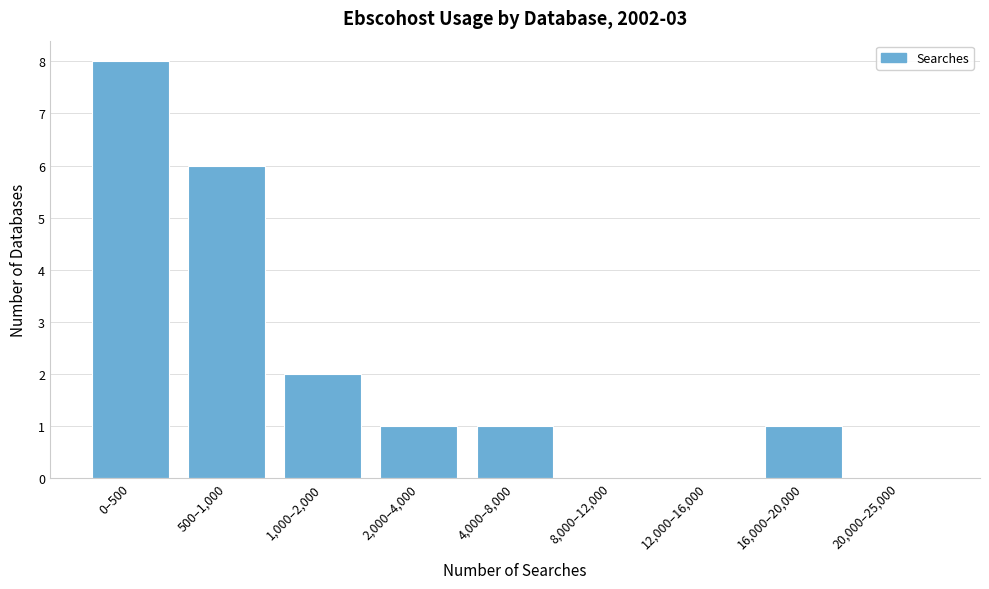

Reading right to left, extract all data points from this chart.

20,000–25,000=0	16,000–20,000=1	12,000–16,000=0	8,000–12,000=0	4,000–8,000=1	2,000–4,000=1	1,000–2,000=2	500–1,000=6	0–500=8